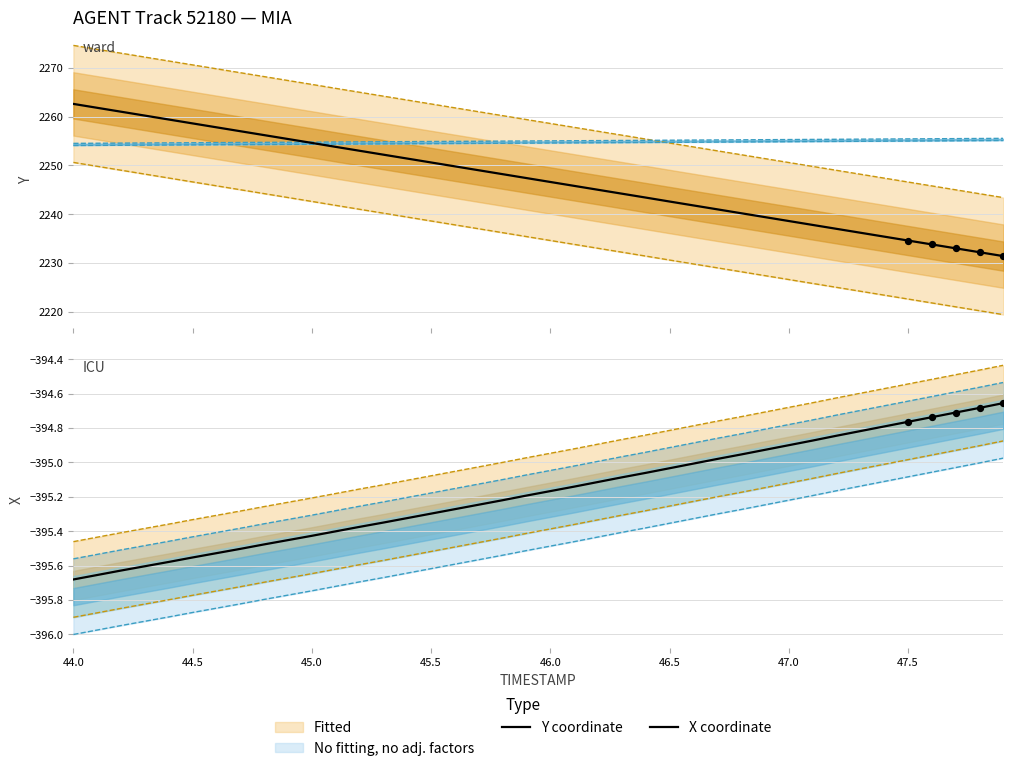

Is the value of X coordinate at 33 greater than the value of Y coordinate at 34?

No